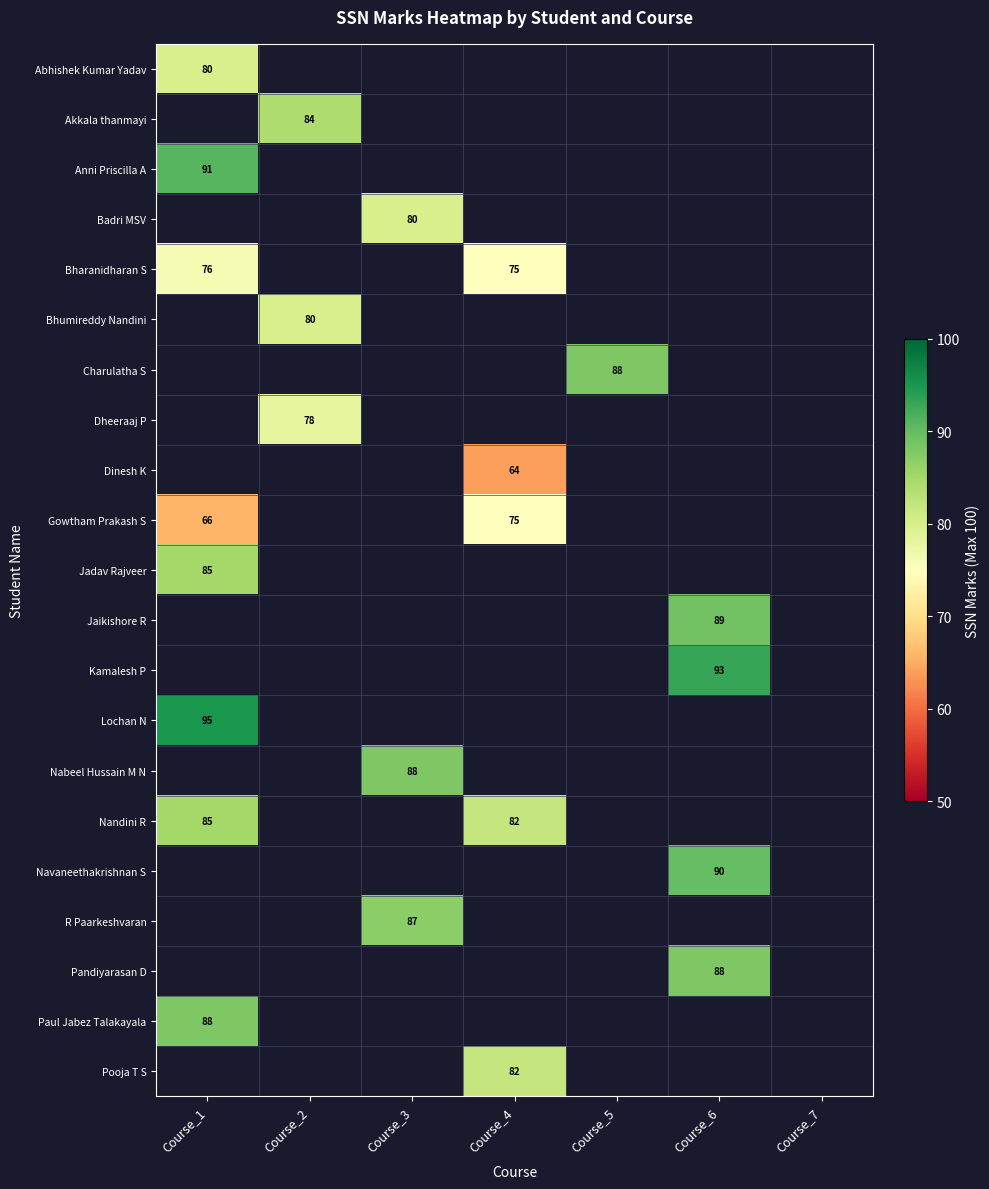

Between Course_7 and Course_2, which is larger?

Course_2